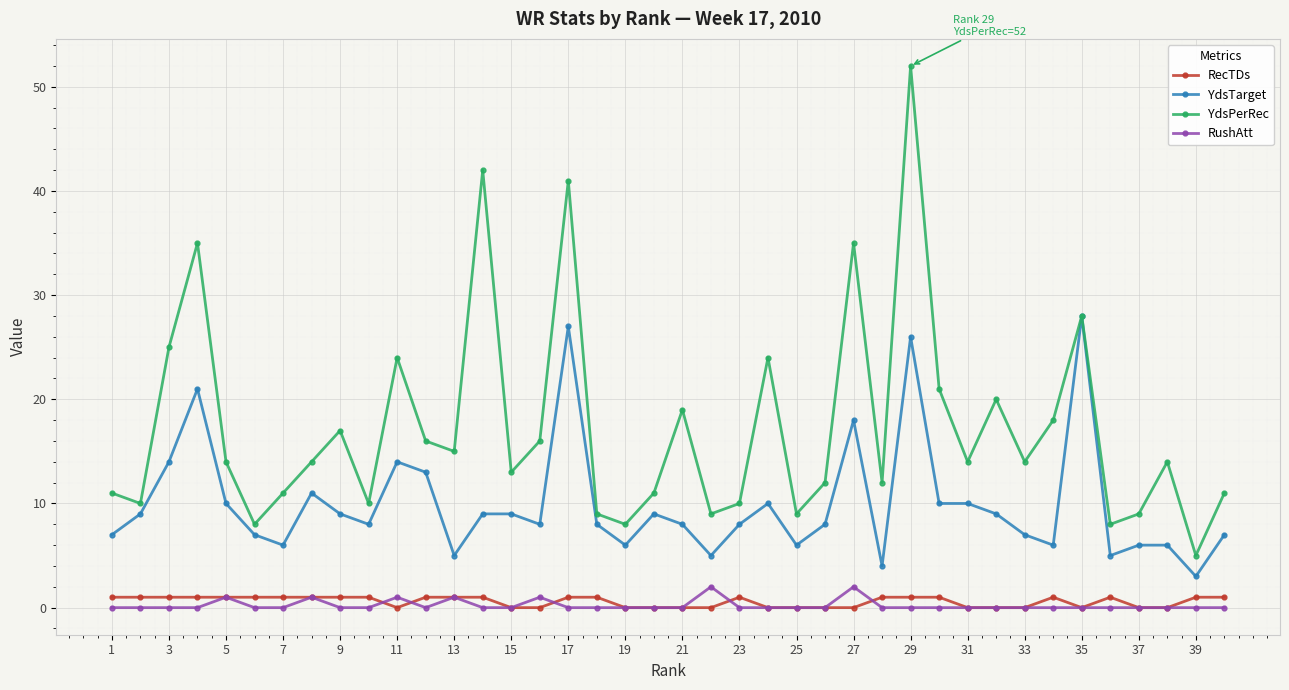

True or false: RecTDs and YdsTarget cross at least once.

False